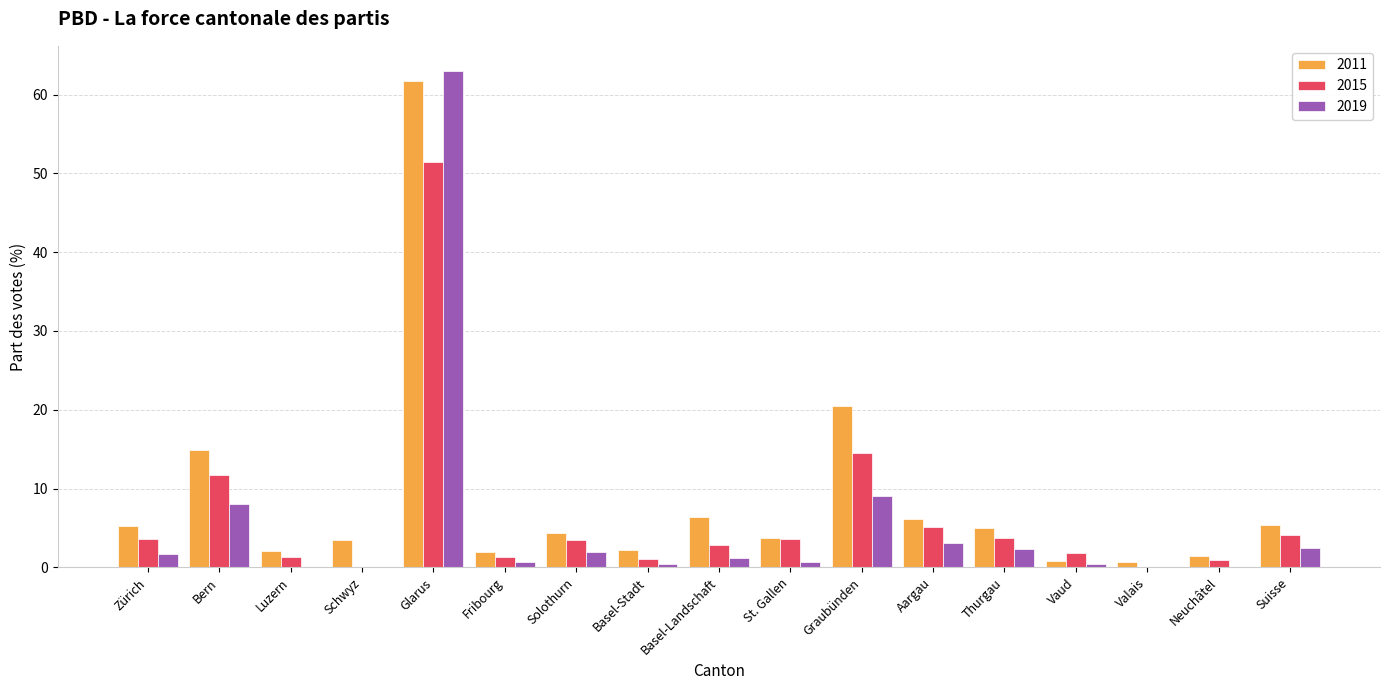

What is the average value of the 2011 series?

8.6